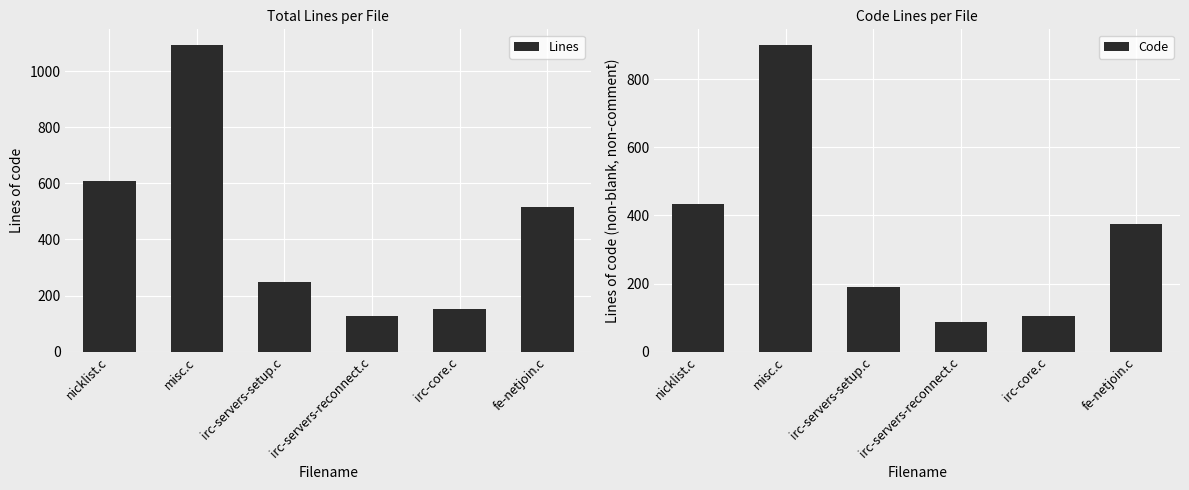

Reading left to right, extract all data points from this chart.

Lines: 607	1094	249	128	153	515
Code: 433	901	191	86	106	375